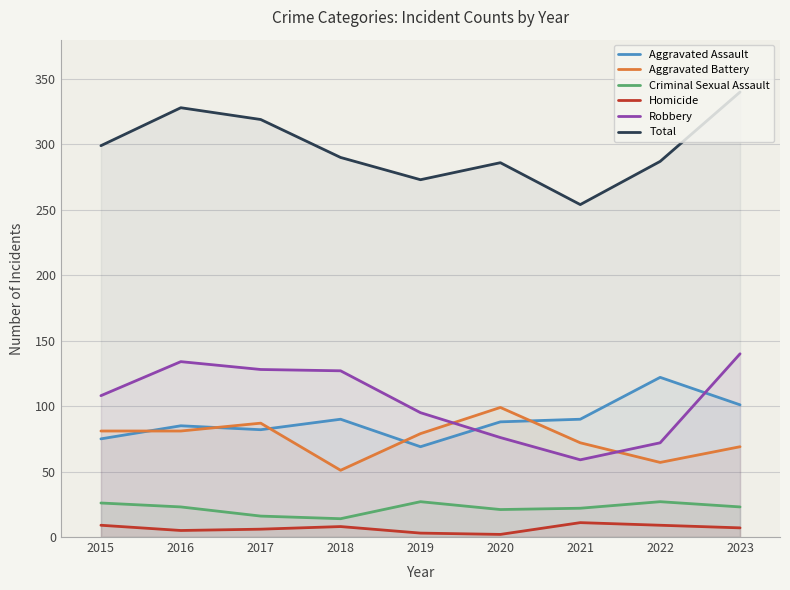

Which series changed the most between 2017 and 2021?

Robbery